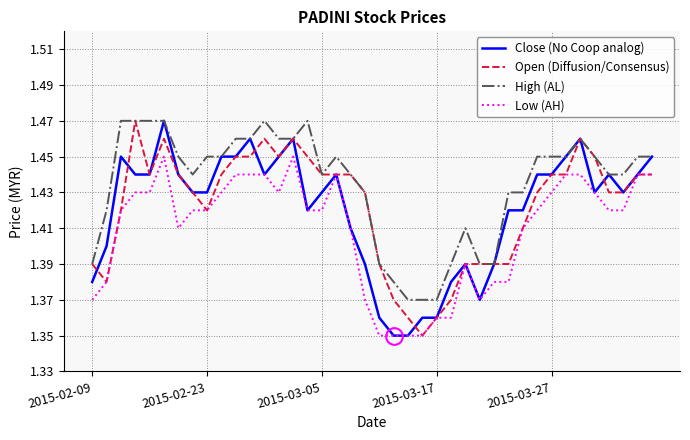

Does the chart display data point markers on the line(s)?

No